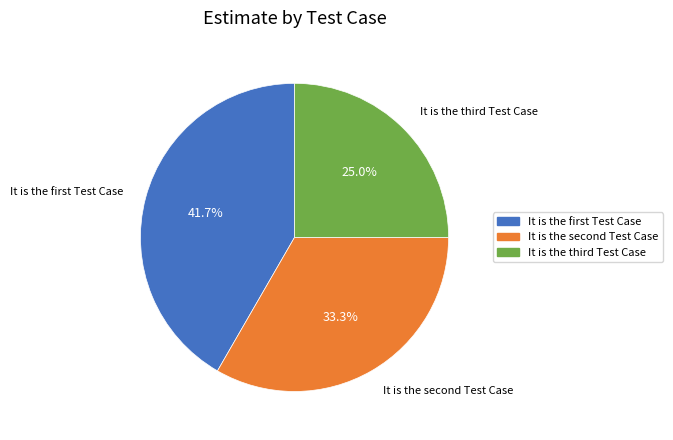

Which category has the biggest portion of the pie?

It is the first Test Case